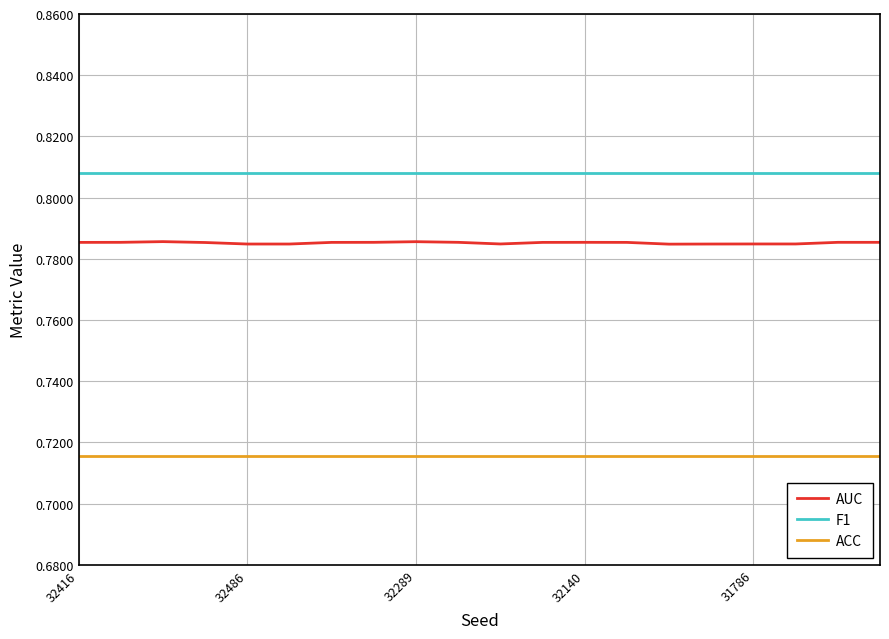

List the series in order of their peak value, lowest first.

ACC, AUC, F1